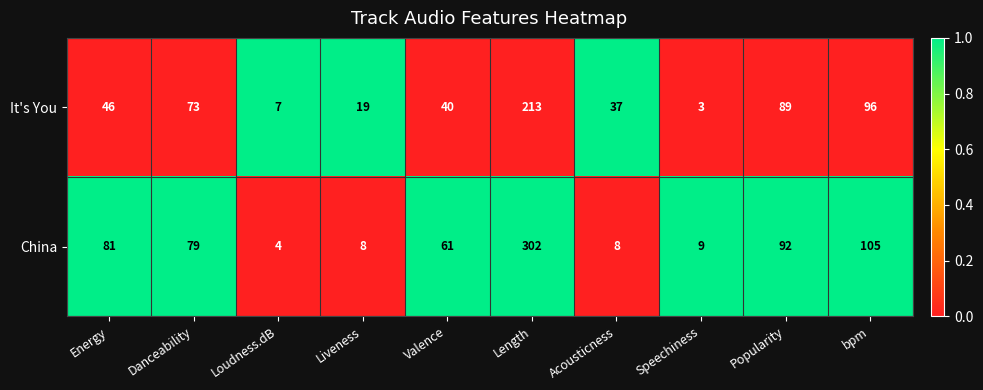

The China series shows 4 at Liveness. True or false?

False